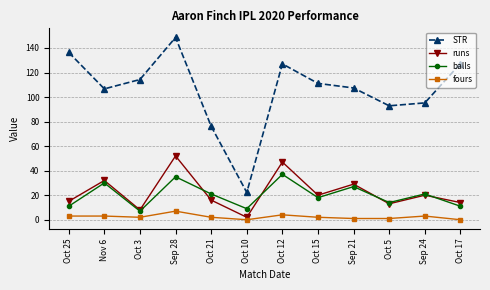

True or false: fours and runs cross at least once.

False